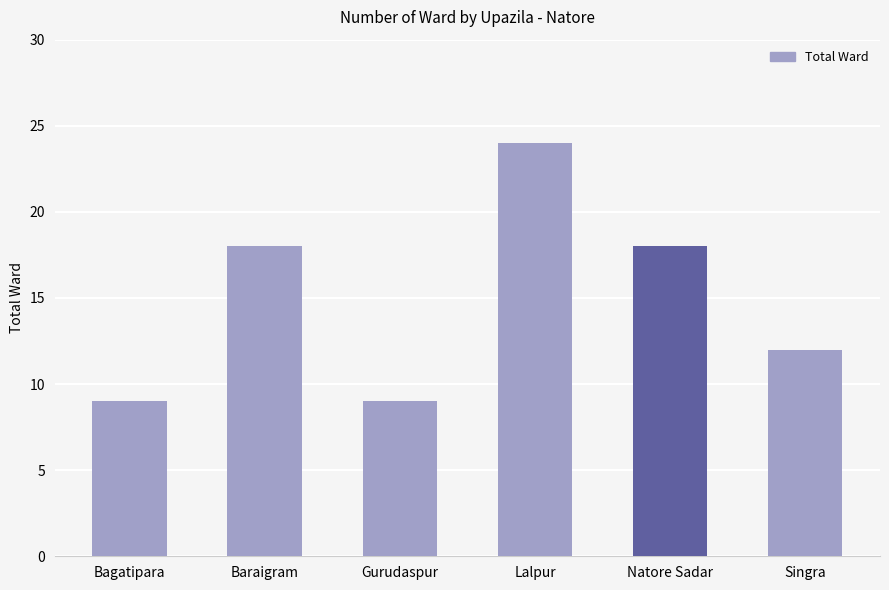

What is the label of the 6th bar from the left?

Singra